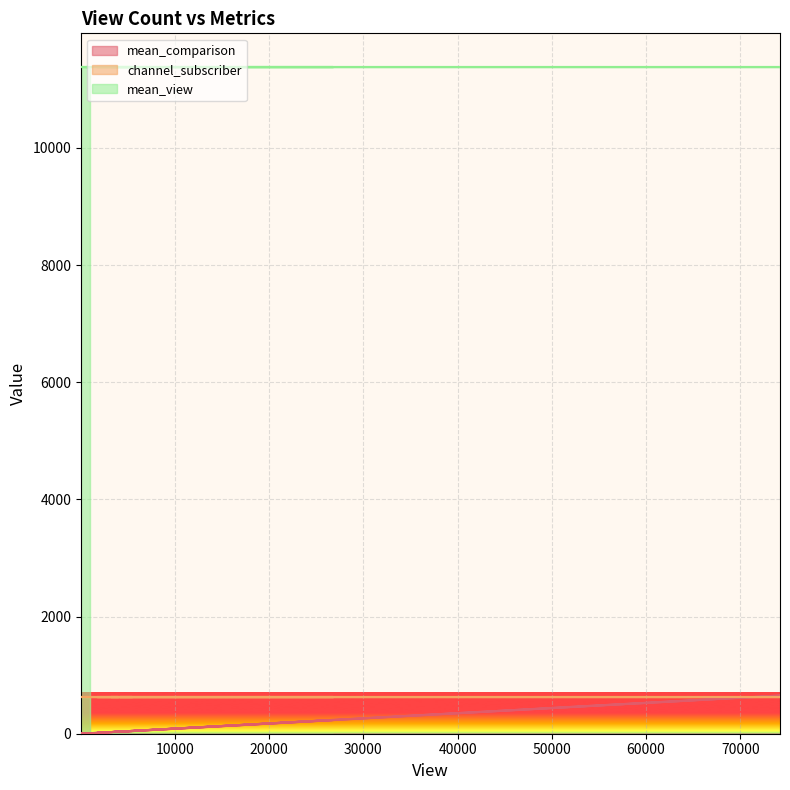

What position from the right is 26748?

10